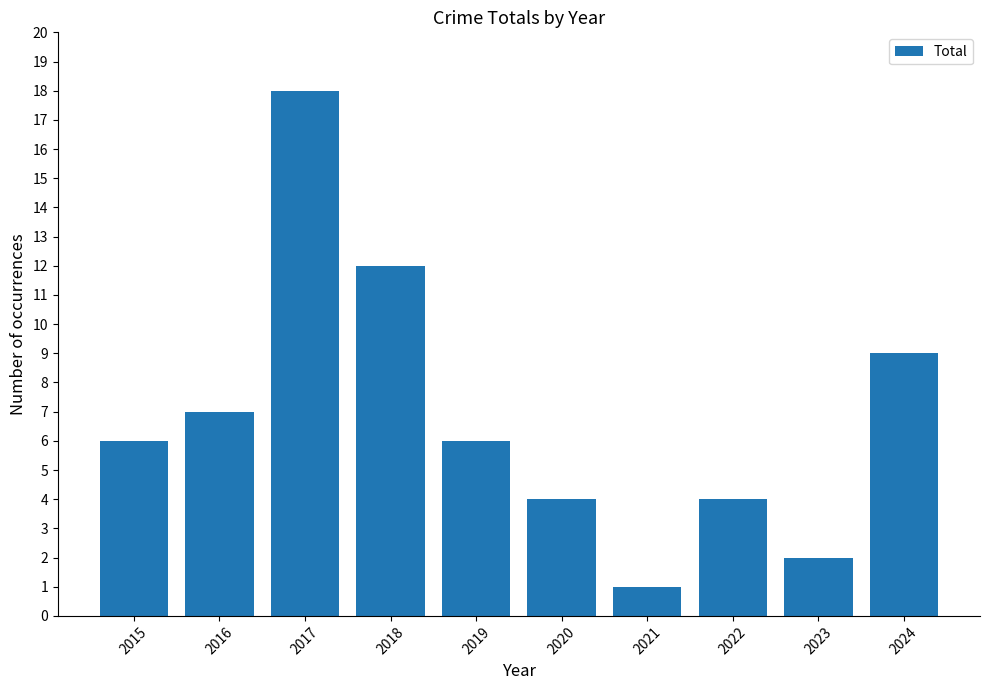

Reading left to right, list all the values displayed in this chart.

2015=6	2016=7	2017=18	2018=12	2019=6	2020=4	2021=1	2022=4	2023=2	2024=9